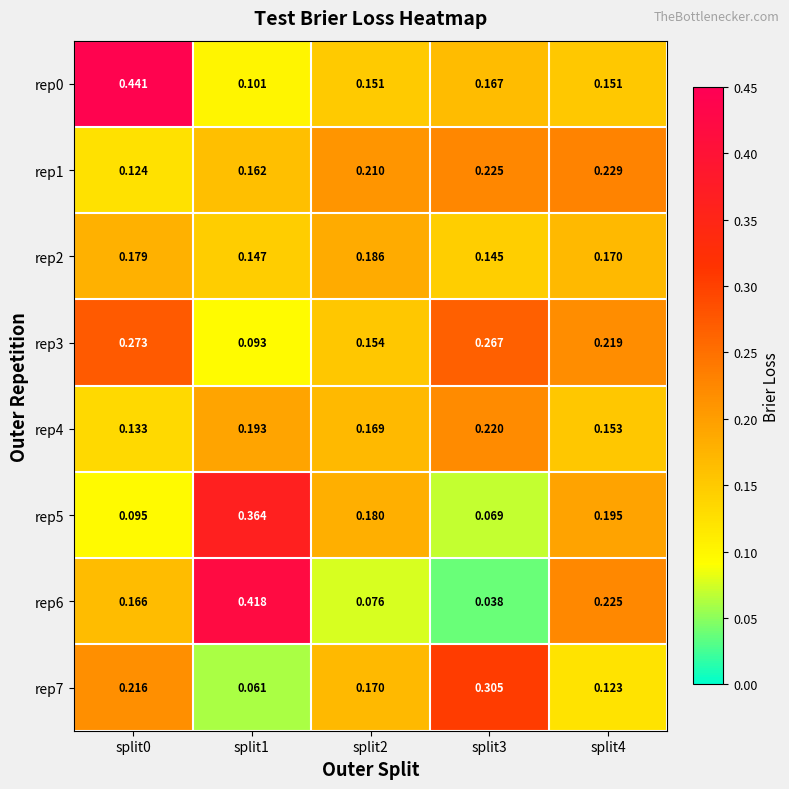

Is the value of rep6 at split0 greater than the value of rep5 at split4?

No